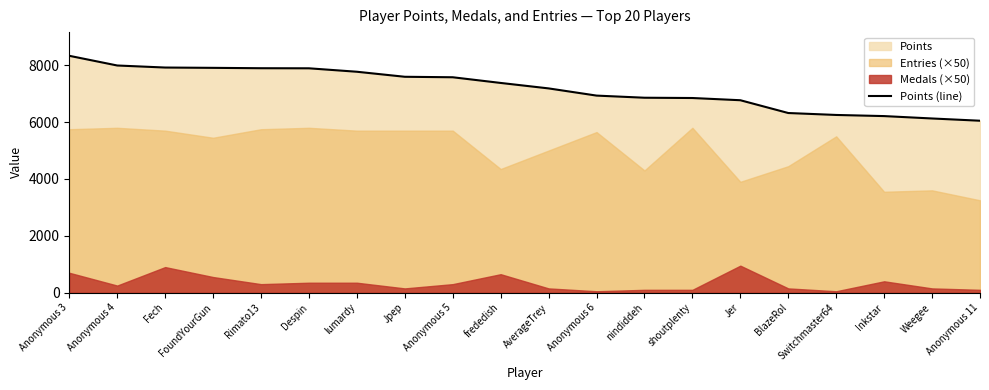

Reading left to right, list all the values displayed in this chart.

8333	7992	7920	7909	7896	7893	7772	7595	7578	7378	7186	6933	6858	6848	6770	6320	6252	6212	6128	6049